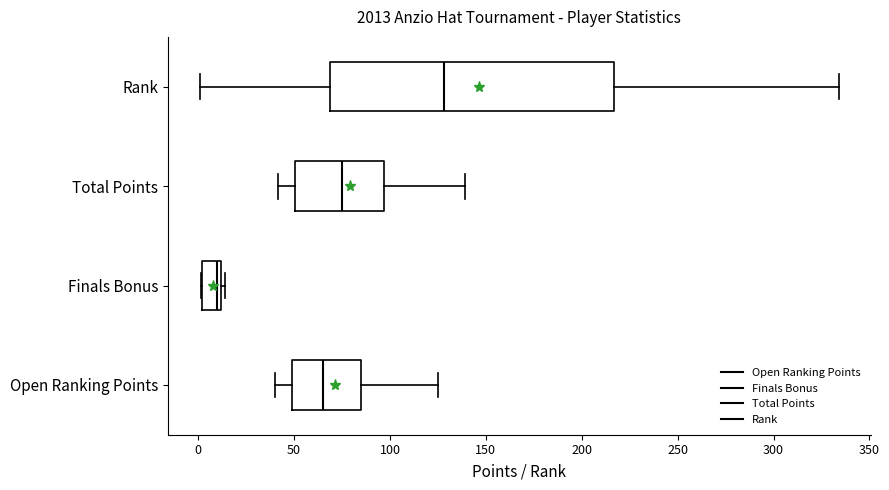

Which box is the widest, from its left edge to its right edge?

Rank